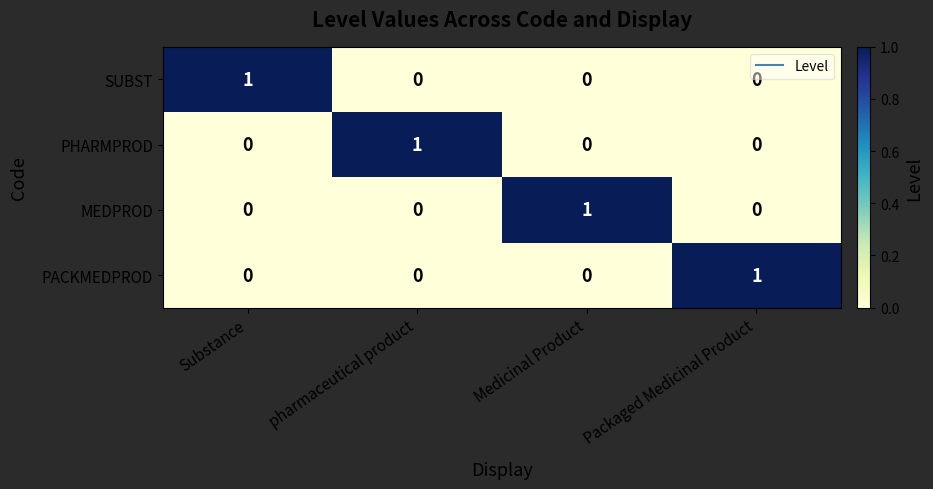

How many MEDPROD values are between 0 and 1?

4